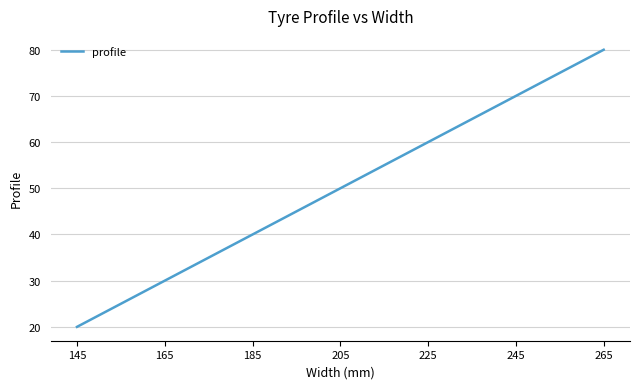

What is the maximum value shown in the chart?

80